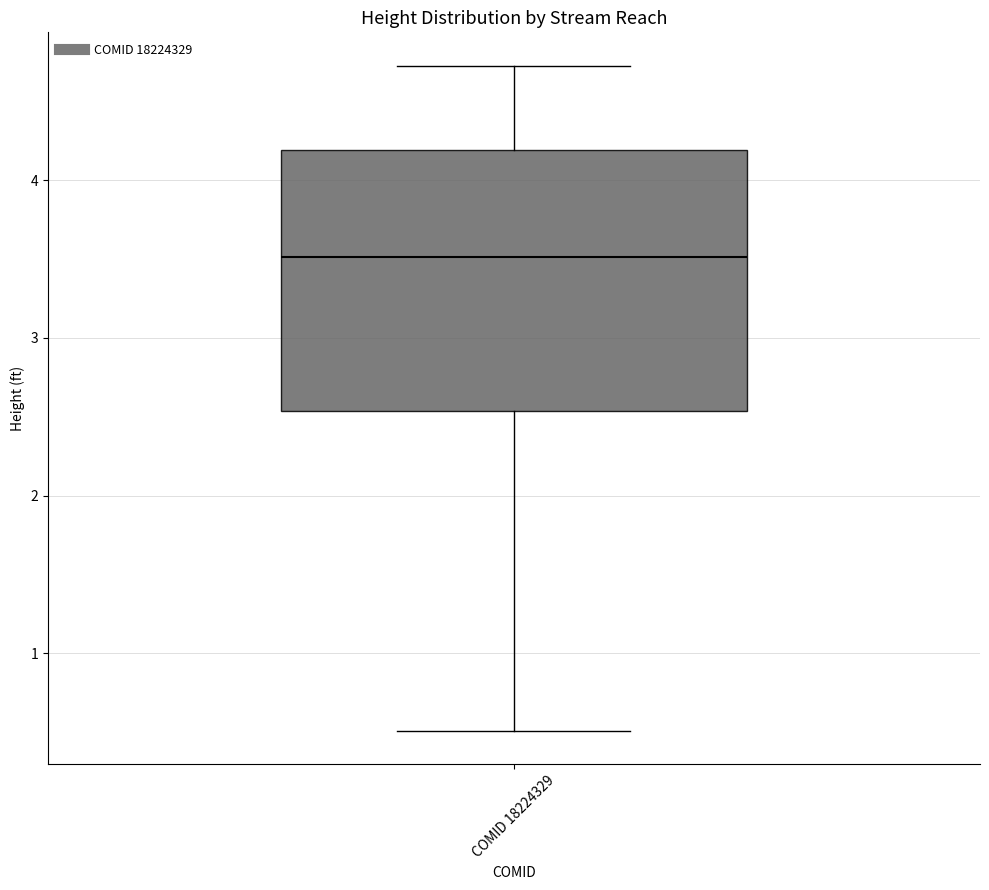

Where is the upper edge of the box for COMID 18224329 on the y-axis? The values are not printed on the chart, so give them approximately, as read against the axis.

4.2